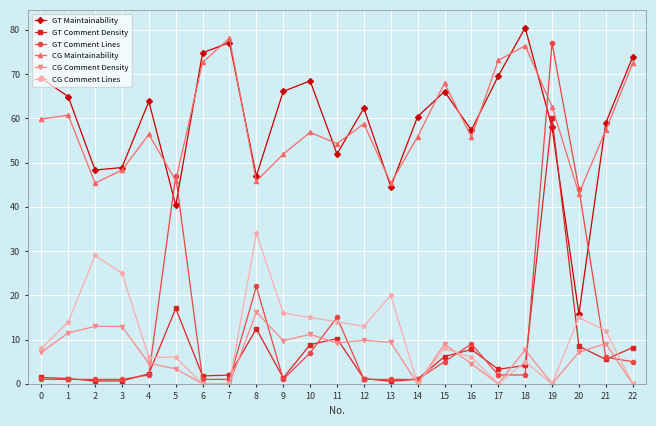

What is the value of the CG Comment Density point at the 5th from the left?

4.6